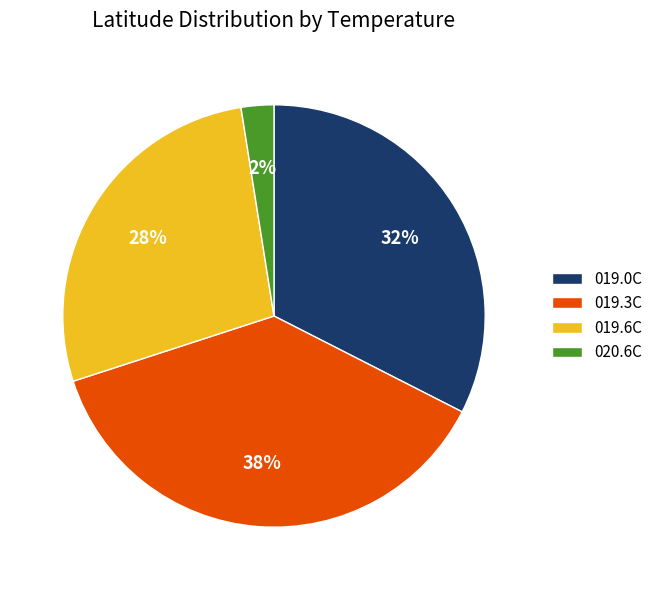

How many segments does this pie chart have?

4